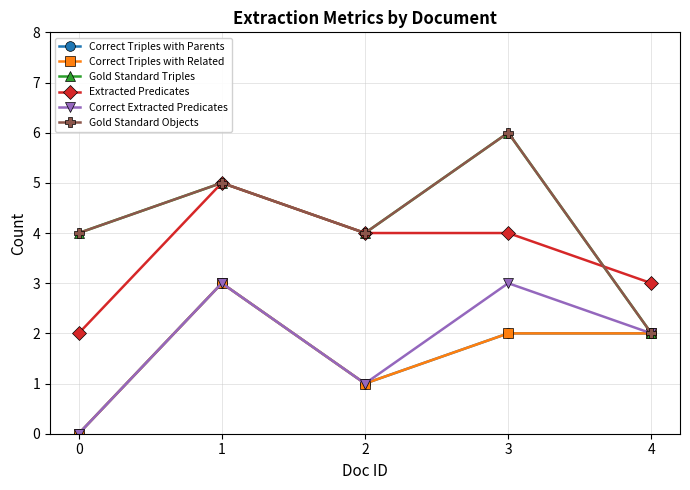

What is the greatest value displayed?

6